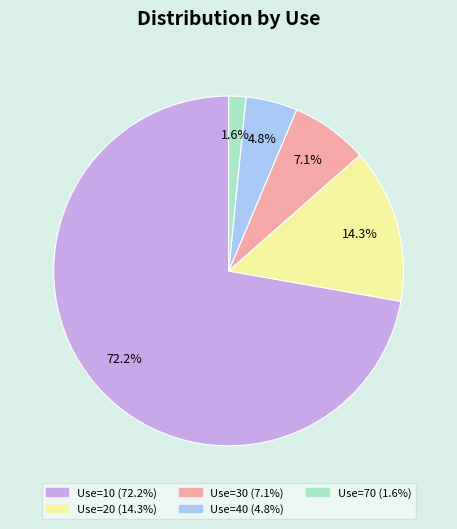

Is there any slice that represents more than half of the pie?

Yes